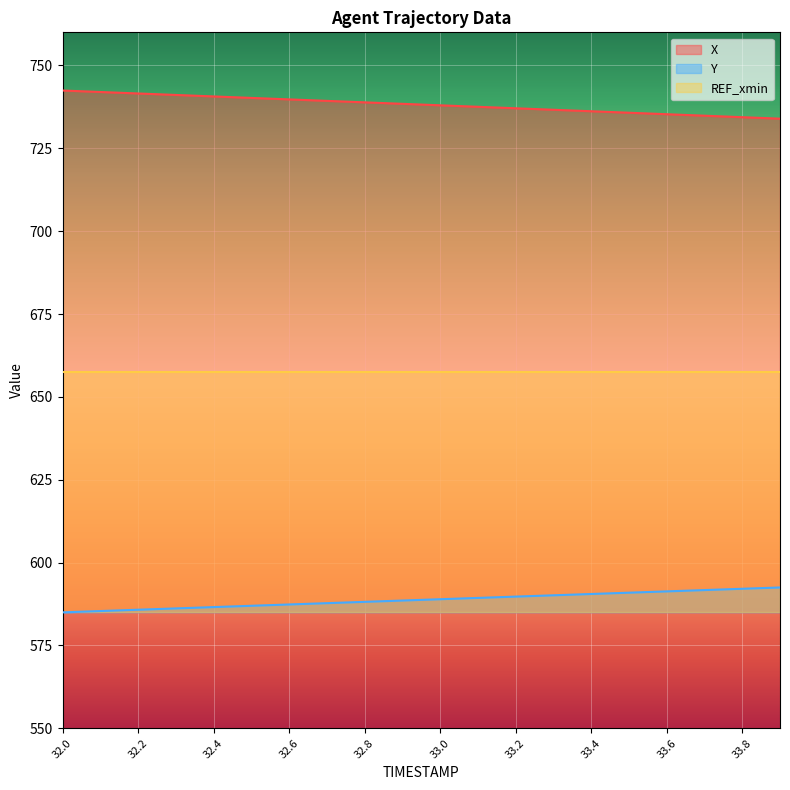

True or false: X has a value of 1027.6 at 33.1.

False